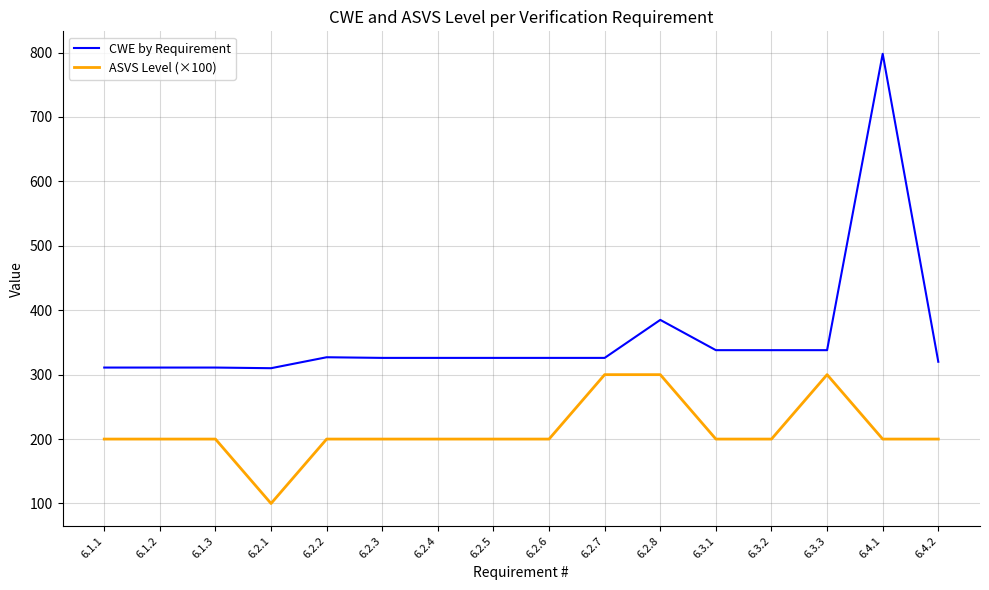

What are all the series names shown in the legend?

CWE by Requirement, ASVS Level (×100)